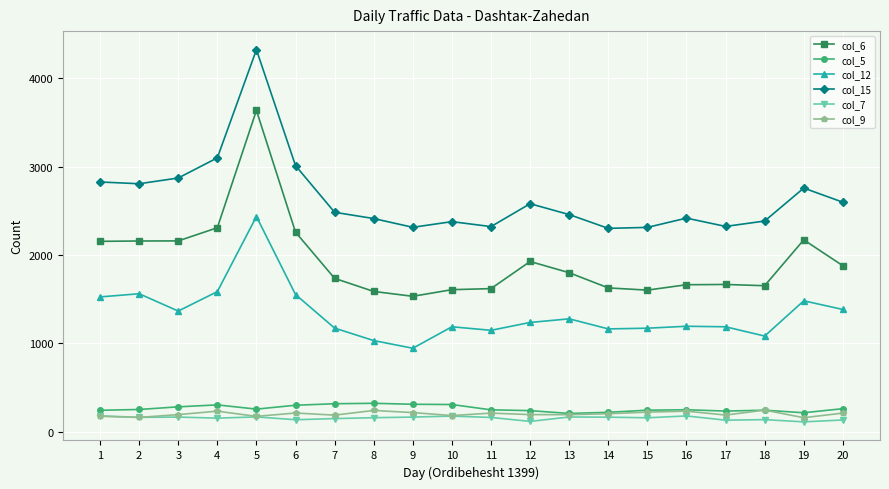

Where is the first local minimum for col_12?

3